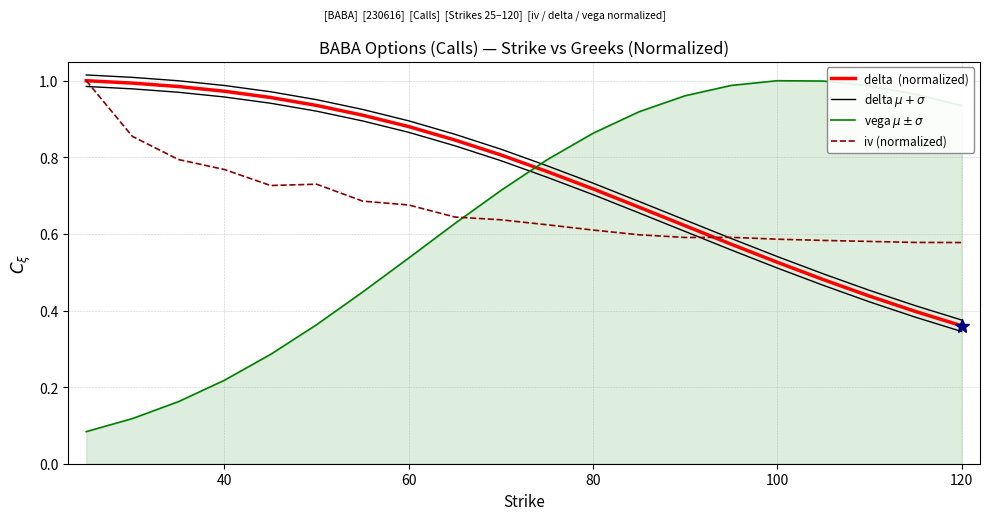

Between 80 and 120, which series saw the biggest shift?

delta  (normalized)